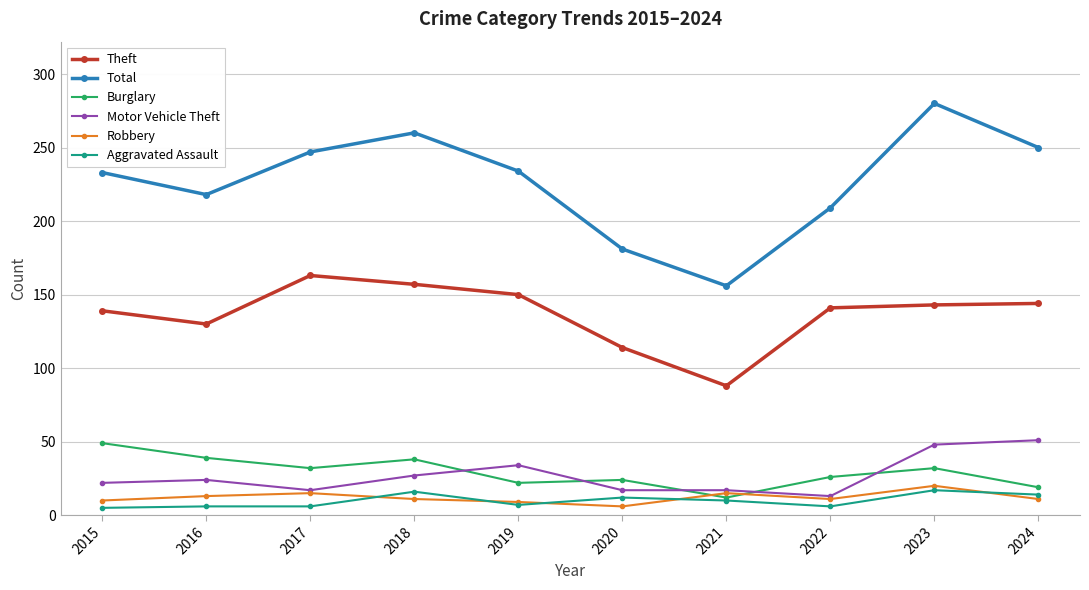

What are all the series names shown in the legend?

Theft, Total, Burglary, Motor Vehicle Theft, Robbery, Aggravated Assault